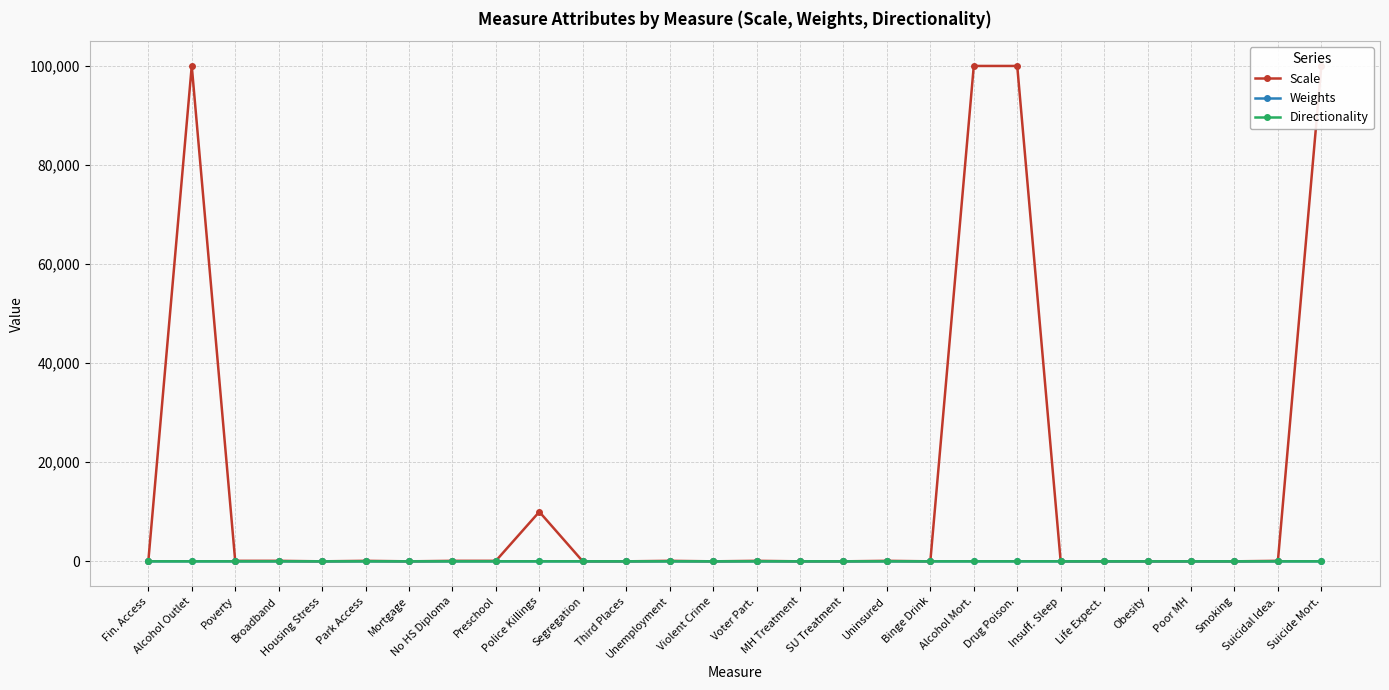

List the labels in order of Scale value, smallest first.

Fin. Access, Housing Stress, Mortgage, Segregation, Third Places, Violent Crime, MH Treatment, SU Treatment, Binge Drink, Insuff. Sleep, Life Expect., Obesity, Poor MH, Smoking, Poverty, Broadband, Park Access, No HS Diploma, Preschool, Unemployment, Voter Part., Uninsured, Suicidal Idea., Police Killings, Alcohol Outlet, Alcohol Mort., Drug Poison., Suicide Mort.